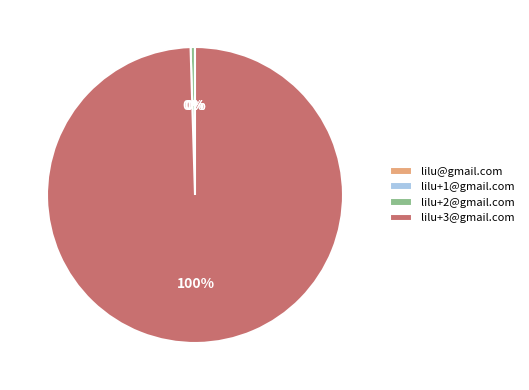

What is the largest slice in the pie chart?

lilu+3@gmail.com